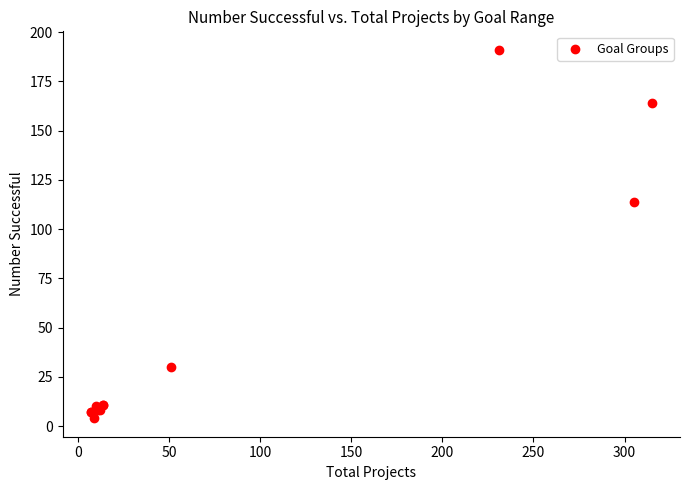

What Y value in the scatter plot is closest to 97?

114